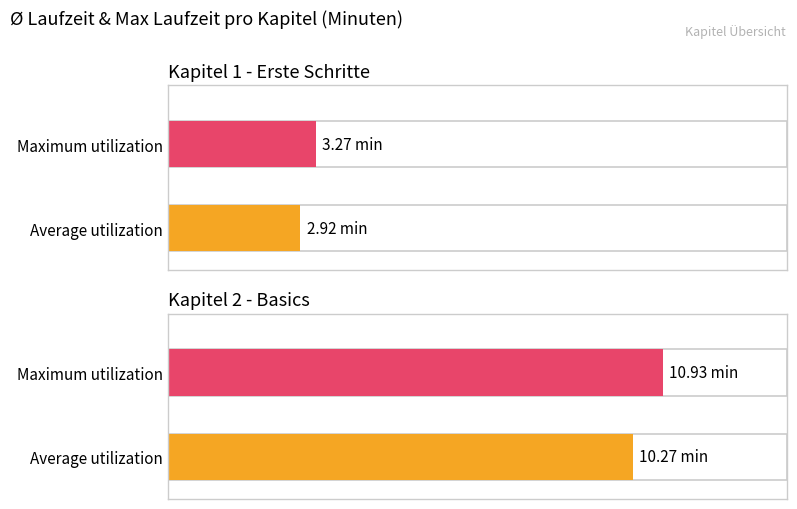

True or false: the data shows 0 at 3.

False